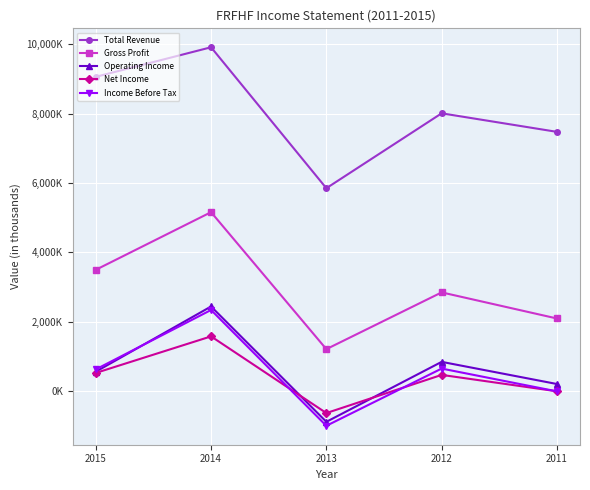

Between 2013 and 2015, which is larger?

2015